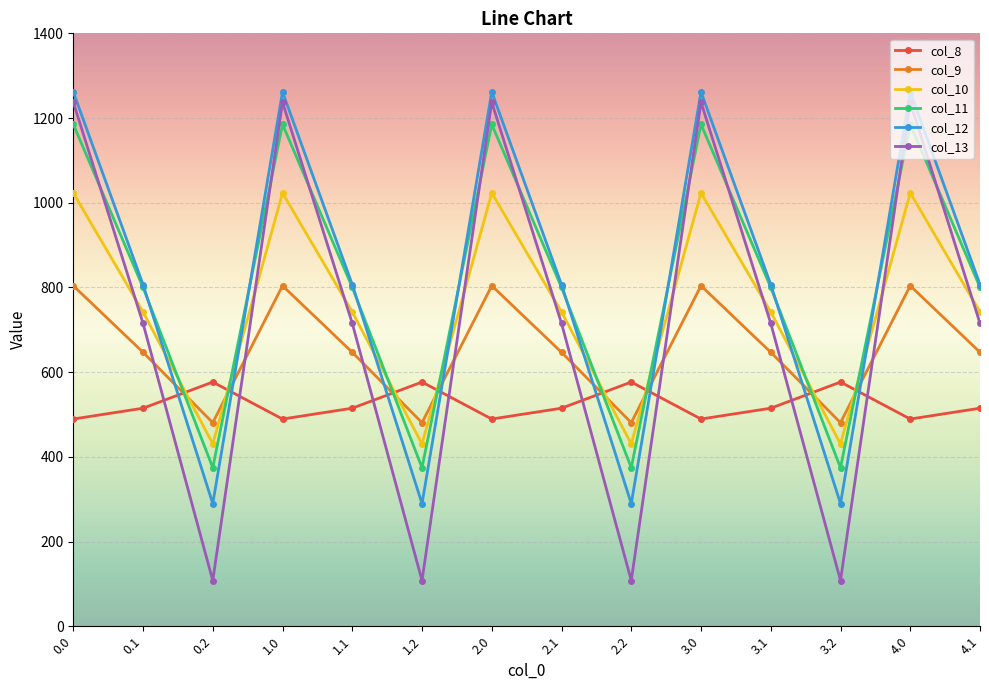

What is the sum of the col_13 values at 2.0 and 2.1?

1952.7